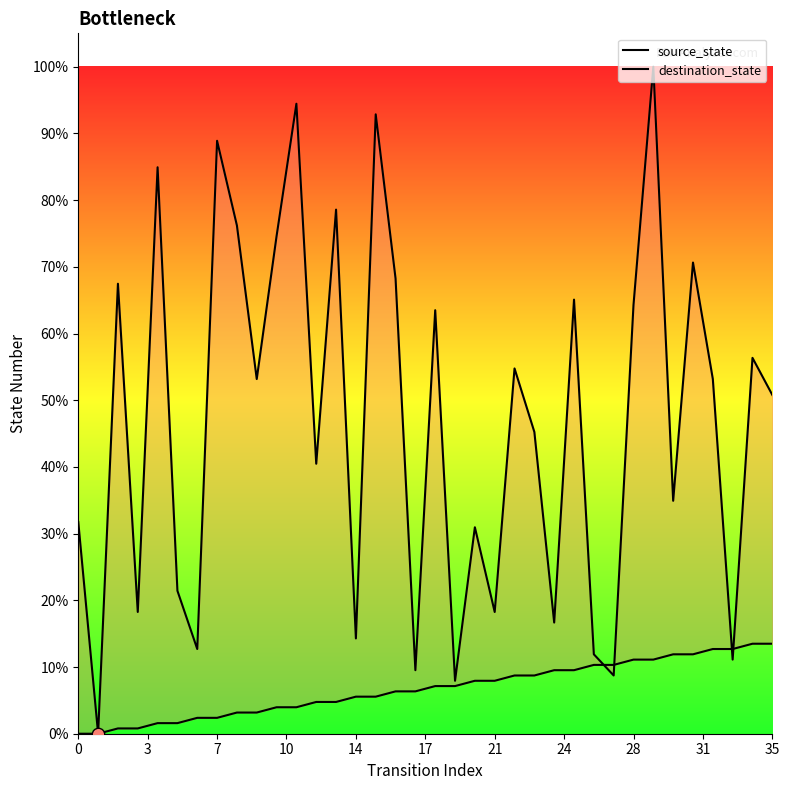

Which series reaches the minimum Y coordinate?

source_state